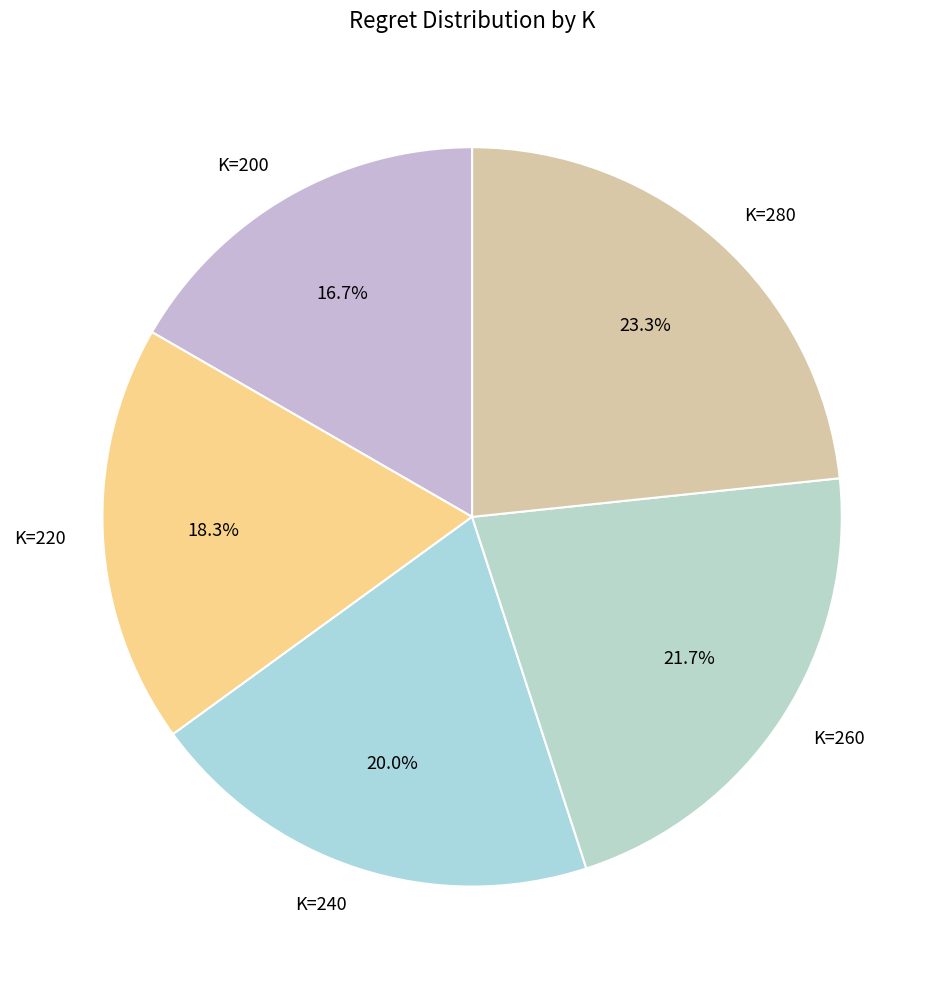

How much of the chart is everything except K=220?

81.7%